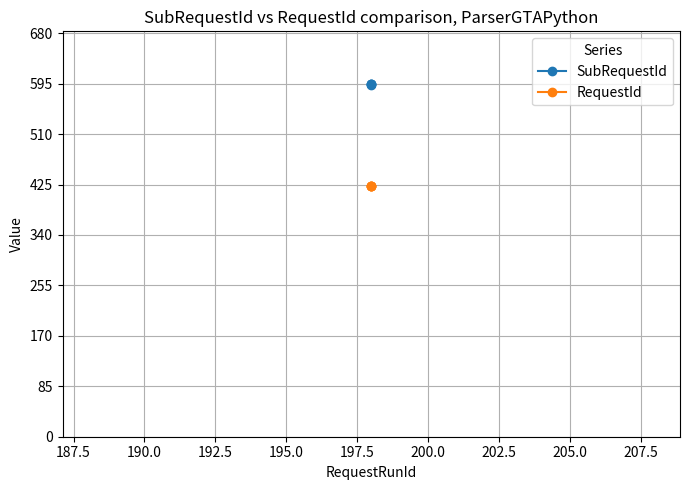

Is this an area chart (filled region under the line)?

No